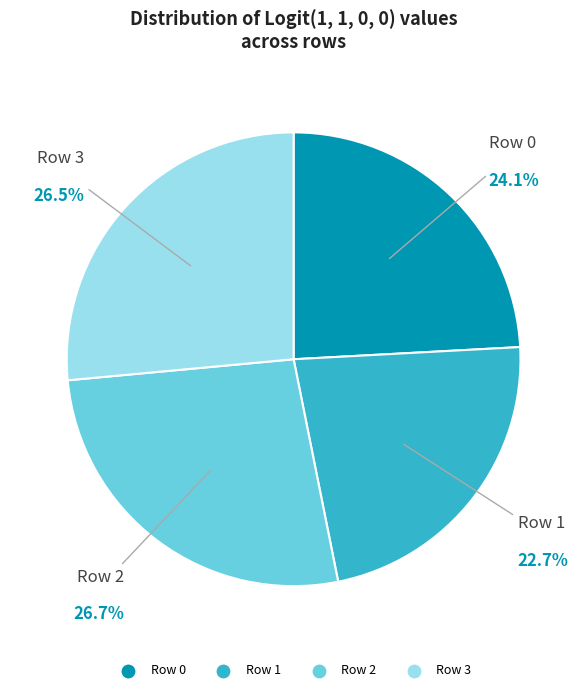

Between Row 0 and Row 2, which is larger?

Row 2